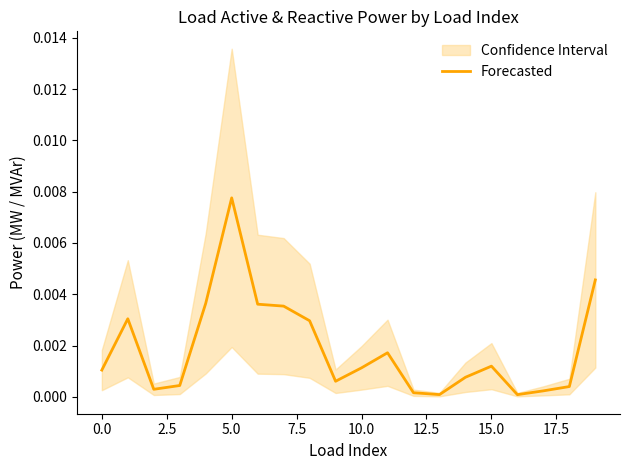

At which label does Forecasted reach its peak?

5.0